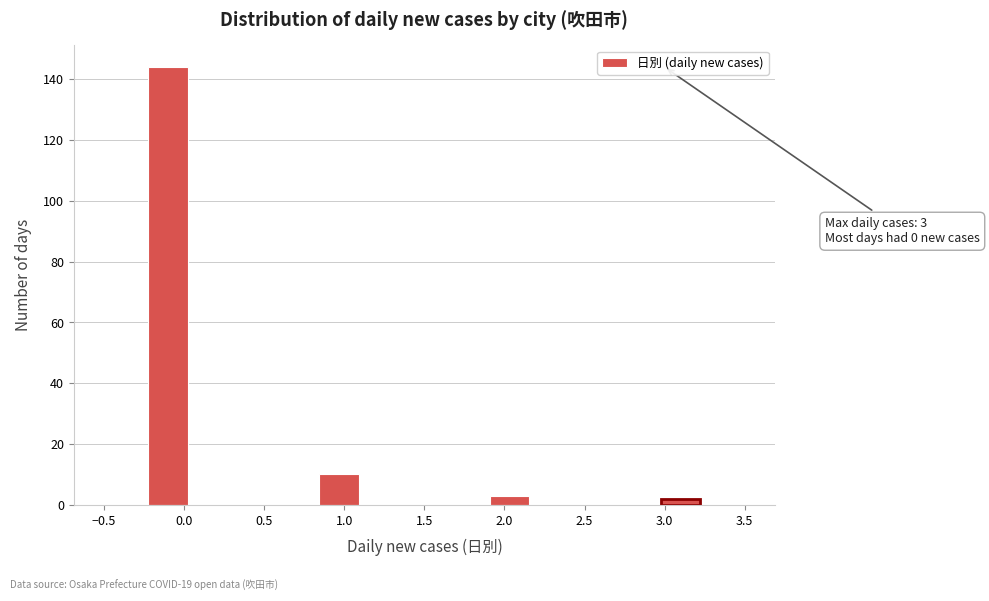

Which range on the x-axis has the tallest bar?

-0.25 to 0.05